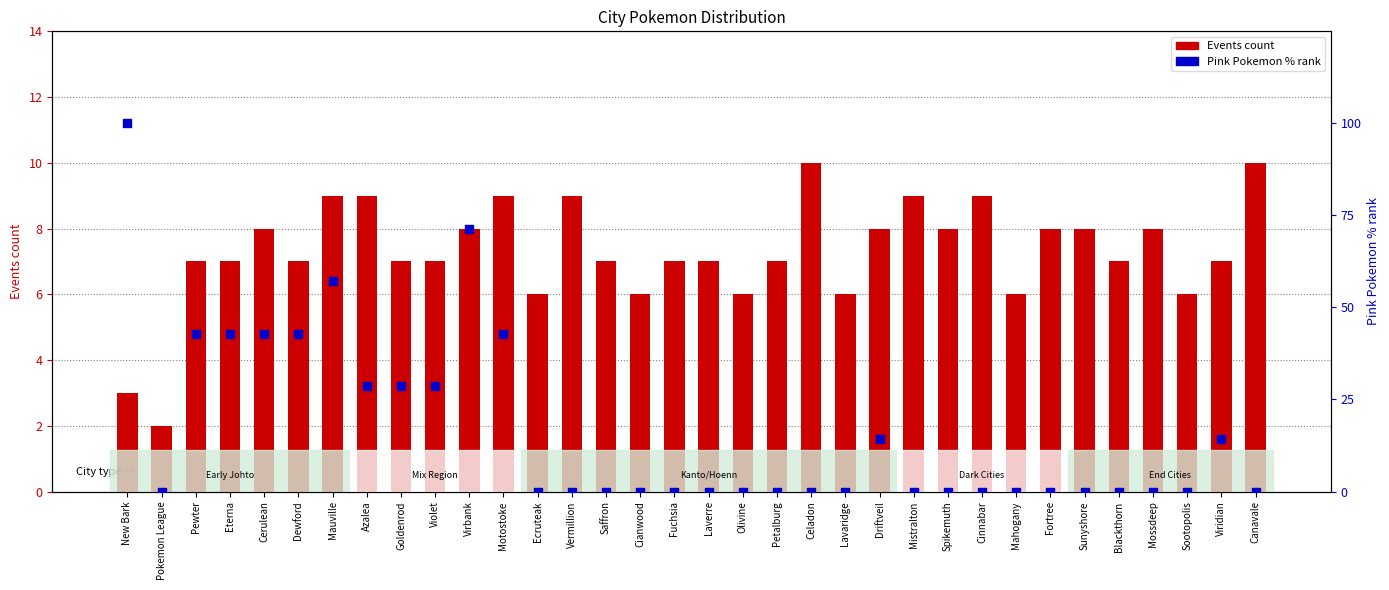

Is the value of Pink Pokemon (scaled %) at Goldenrod greater than the value of Events at Goldenrod?

Yes